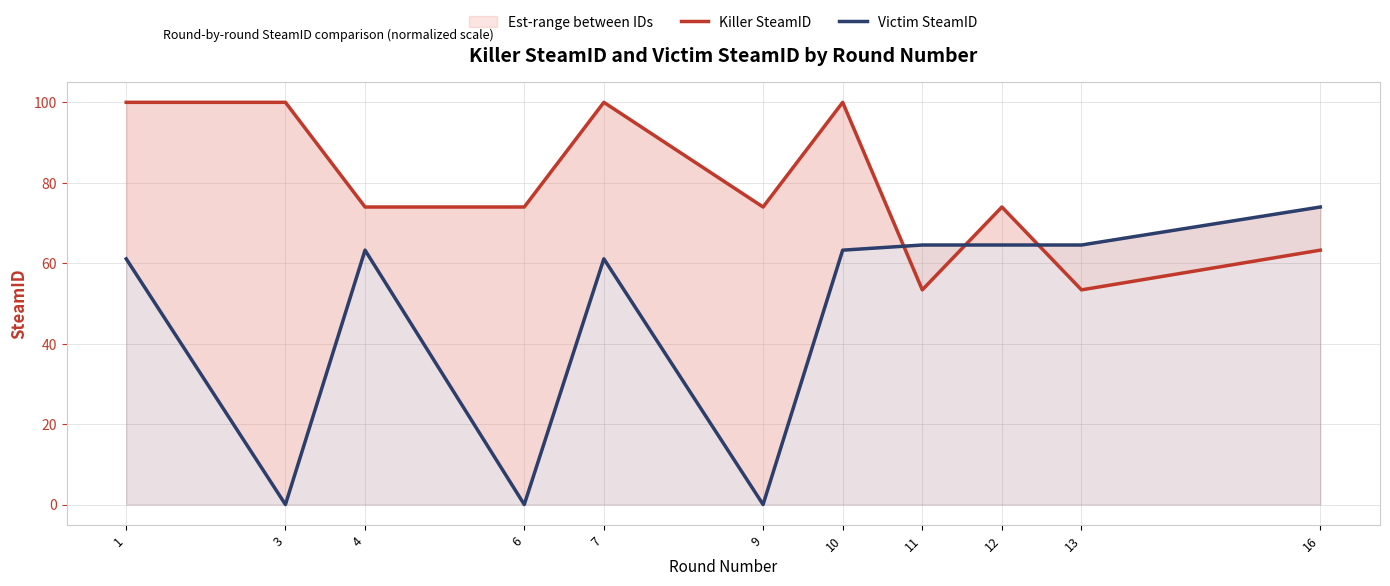

What is the average value of the Killer SteamID series?

78.7